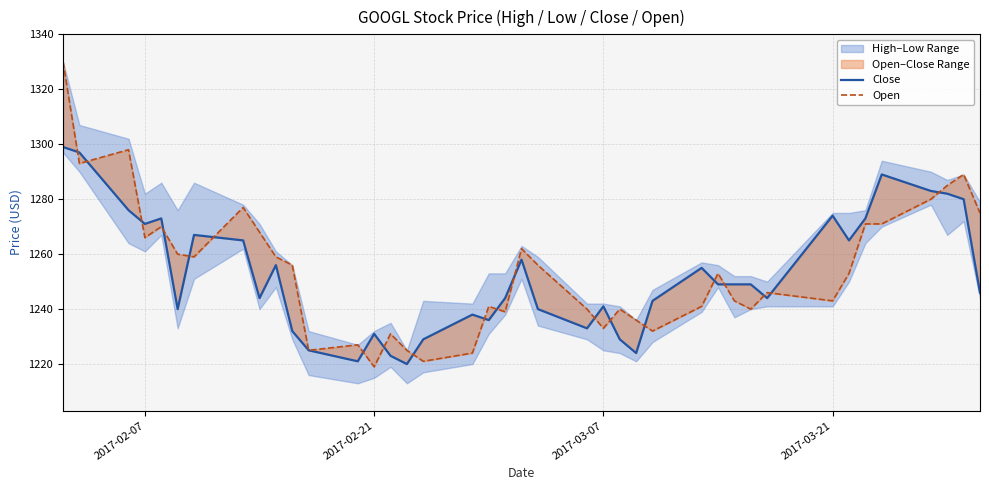

At which category does the chart reach its minimum across all series?

2017-02-21